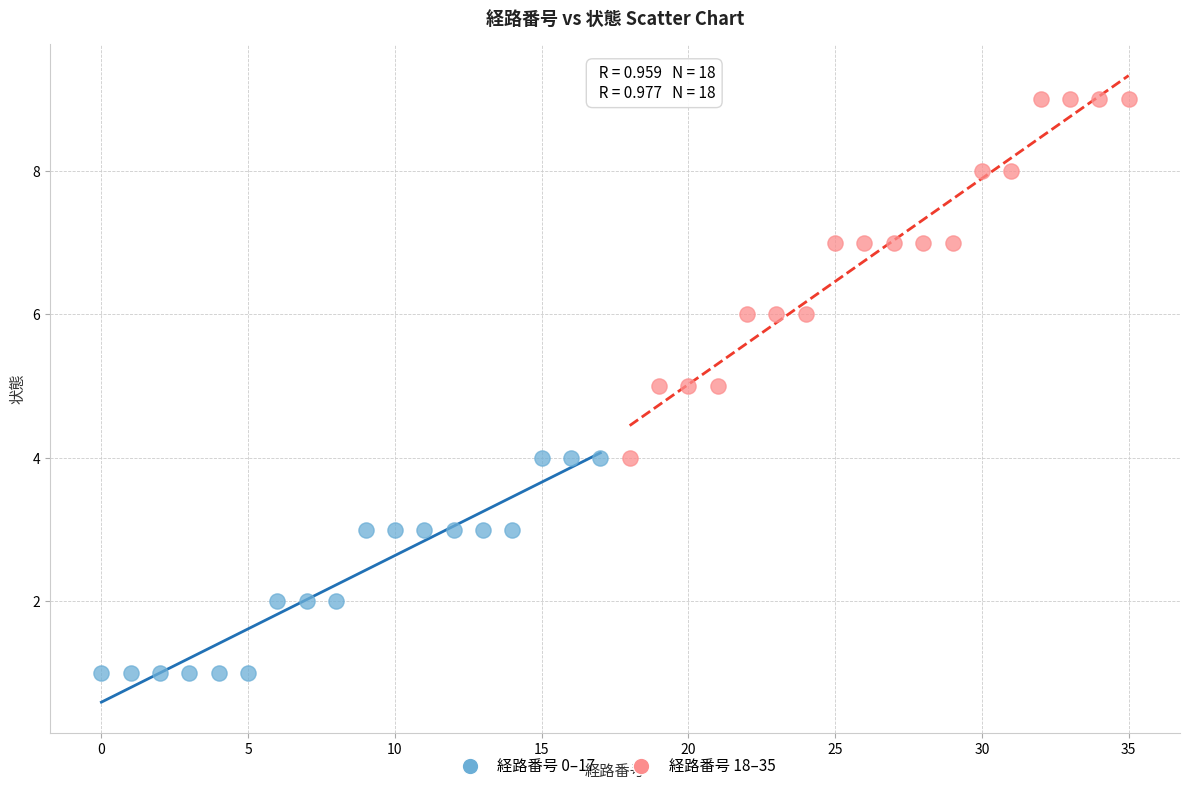

What are all the series names shown in the legend?

経路番号 0–17, 経路番号 18–35